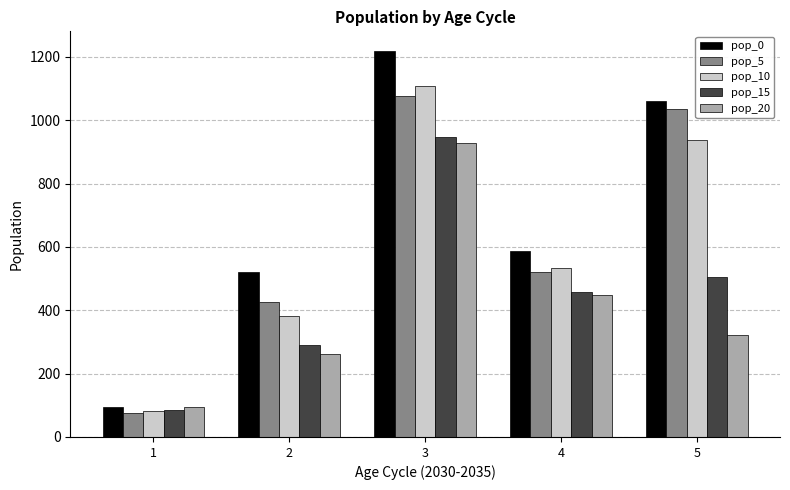

The pop_10 series shows 1481.4 at 3. True or false?

False